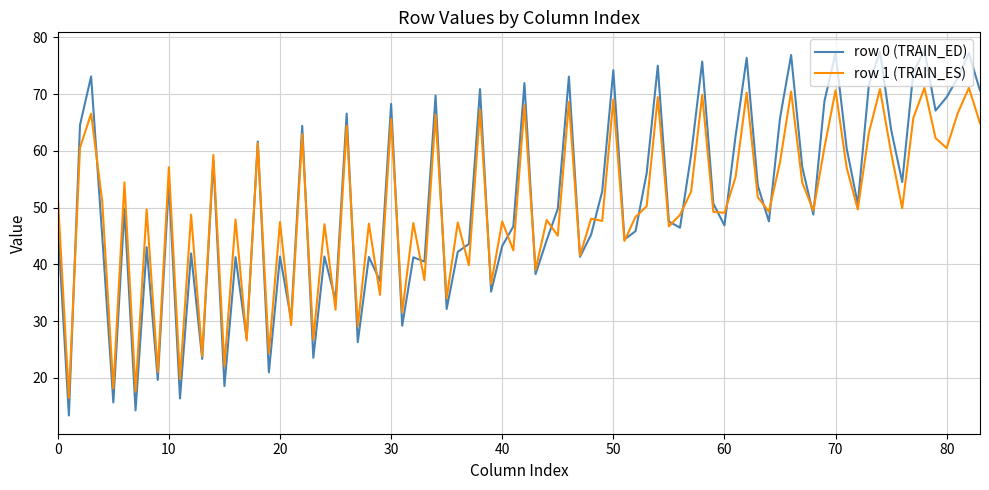

What is the minimum value for row 0 (TRAIN_ED)?

13.3